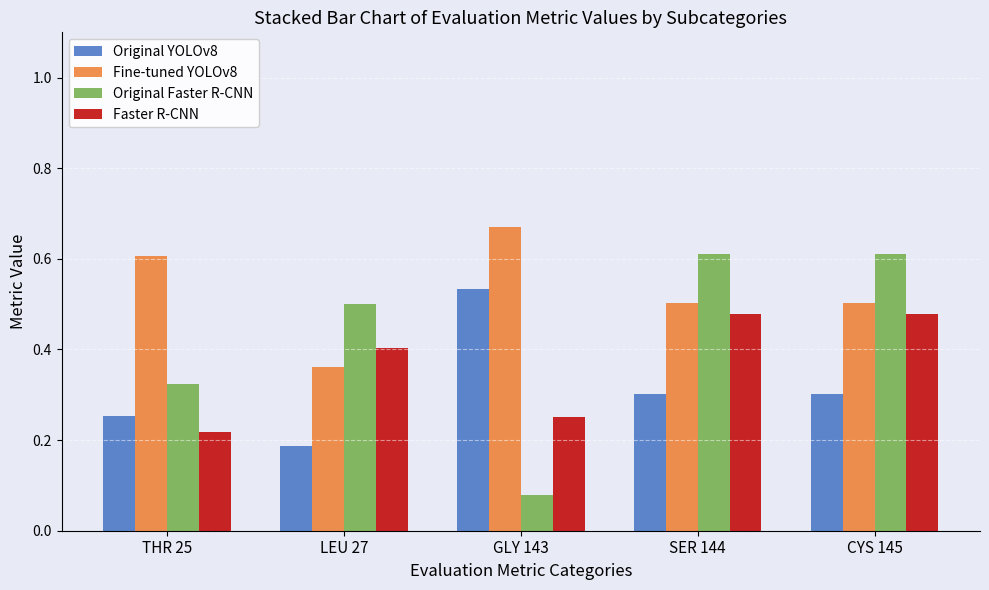

Which series has the largest range (max minus min)?

Original Faster R-CNN